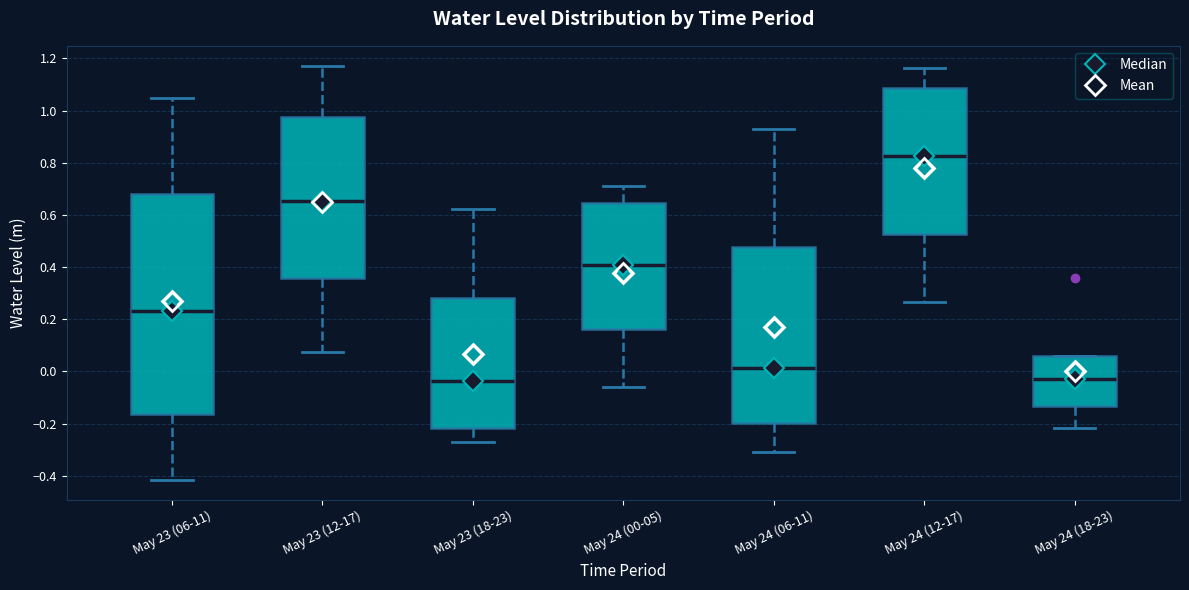

Reading left to right, transcribe this box plot: for each box, give where its median line is, the range the box spans, and where its two whiskers end, as read against the y-axis. The values are not printed on the chart, so give them approximately, as read against the axis.

May 23 (06-11): median 0.24, box -0.16 to 0.68, whiskers -0.42 to 1.04
May 23 (12-17): median 0.66, box 0.36 to 0.98, whiskers 0.08 to 1.16
May 23 (18-23): median -0.04, box -0.22 to 0.28, whiskers -0.28 to 0.62
May 24 (00-05): median 0.40, box 0.16 to 0.64, whiskers -0.06 to 0.72
May 24 (06-11): median 0.02, box -0.20 to 0.48, whiskers -0.30 to 0.92
May 24 (12-17): median 0.82, box 0.52 to 1.08, whiskers 0.26 to 1.16
May 24 (18-23): median -0.02, box -0.14 to 0.06, whiskers -0.22 to 0.06